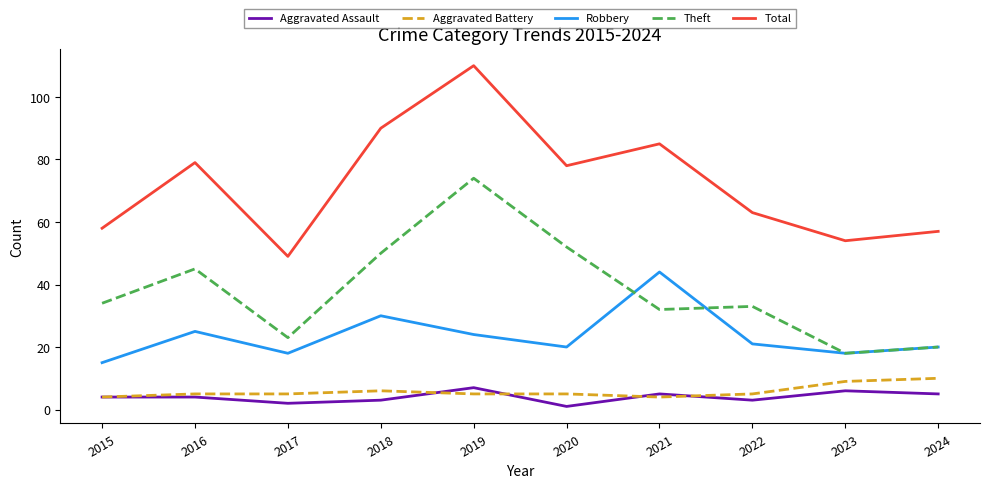

True or false: Aggravated Assault and Total intersect in this chart.

False